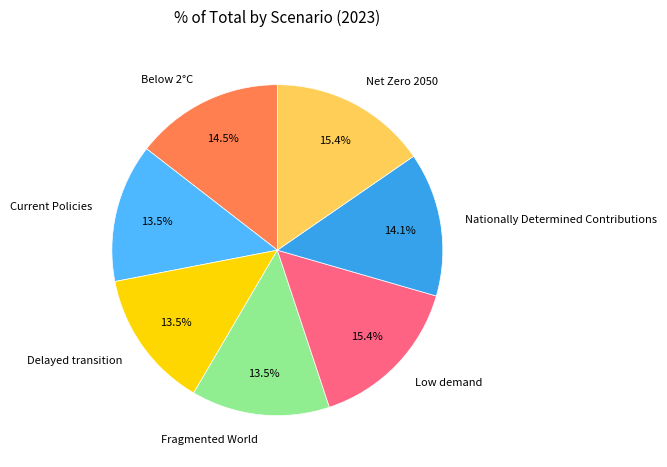

What is the total percentage of Nationally Determined Contributions and Net Zero 2050?

29.5%